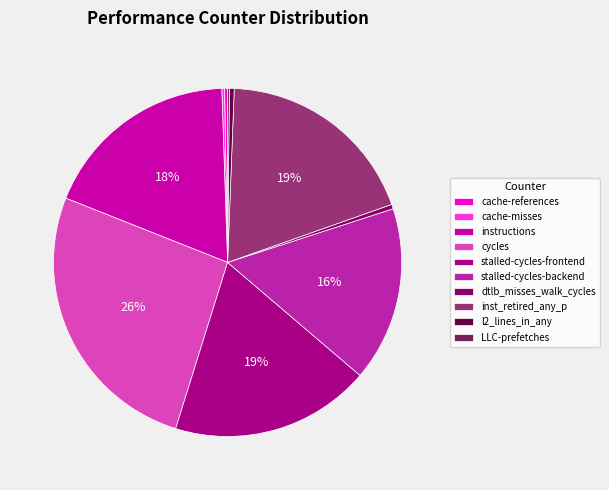

How many slices are in this pie chart?

10